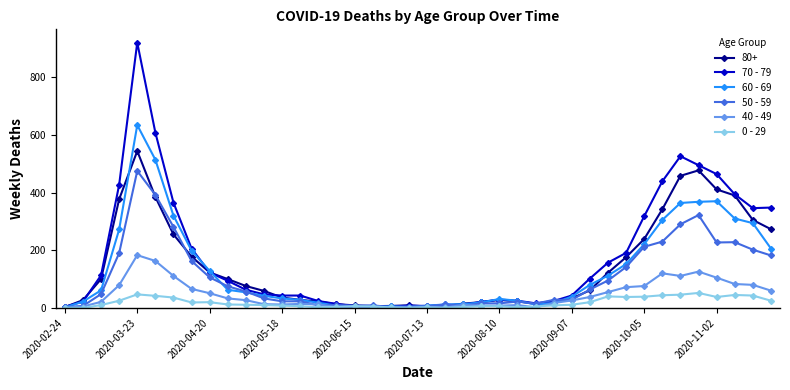

Rank the series by their maximum value, from lowest to highest.

0 - 29, 40 - 49, 50 - 59, 80+, 60 - 69, 70 - 79